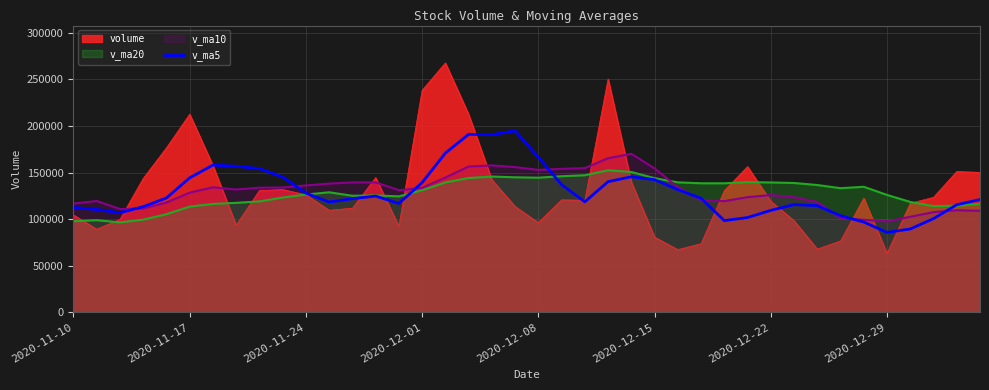

Which series has the widest spread of values?

volume